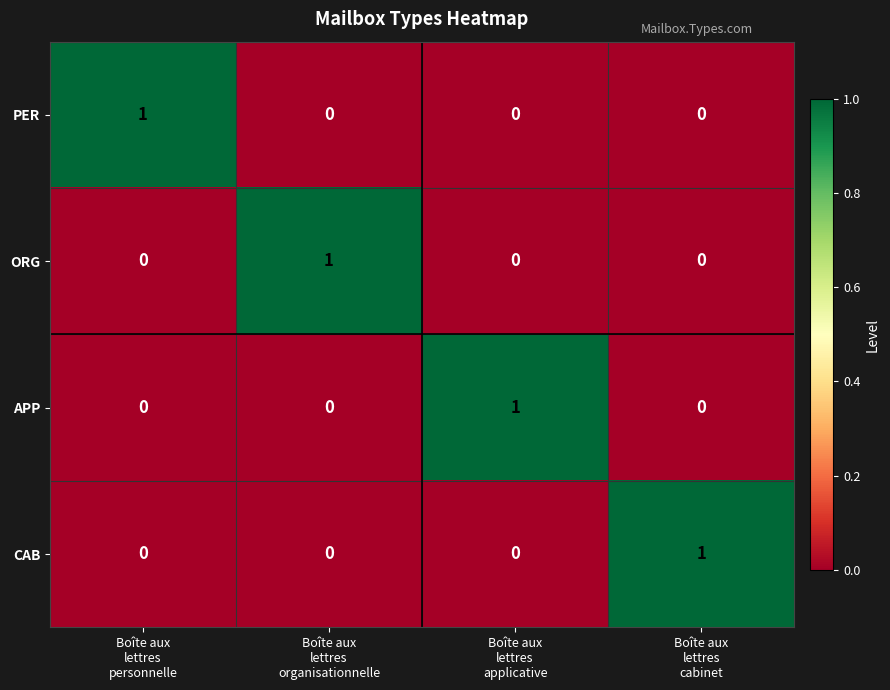

Count the APP values in the range 0 to 1.

4